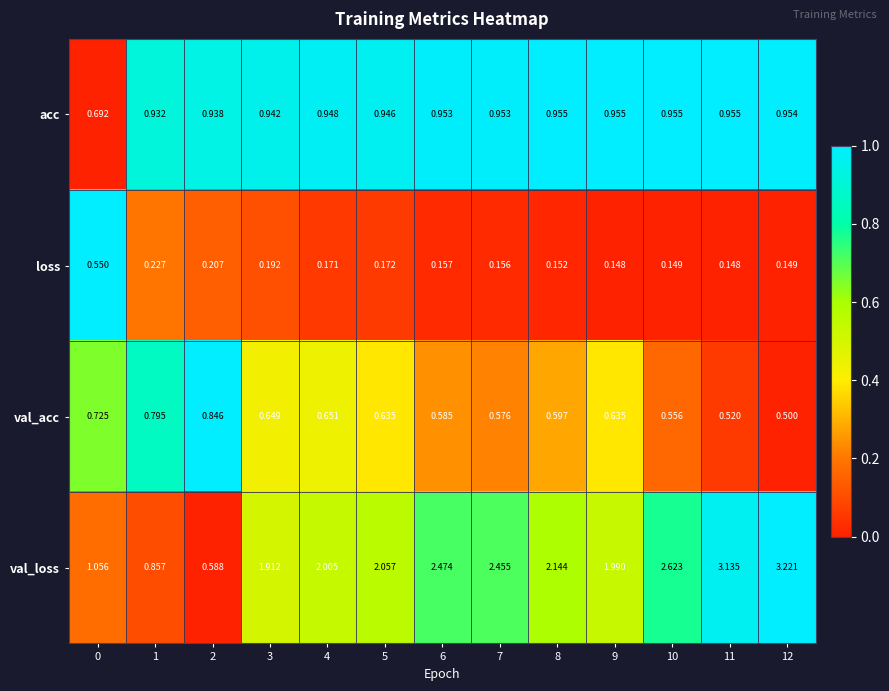

At how many categories does at least one series exceed 0?

13